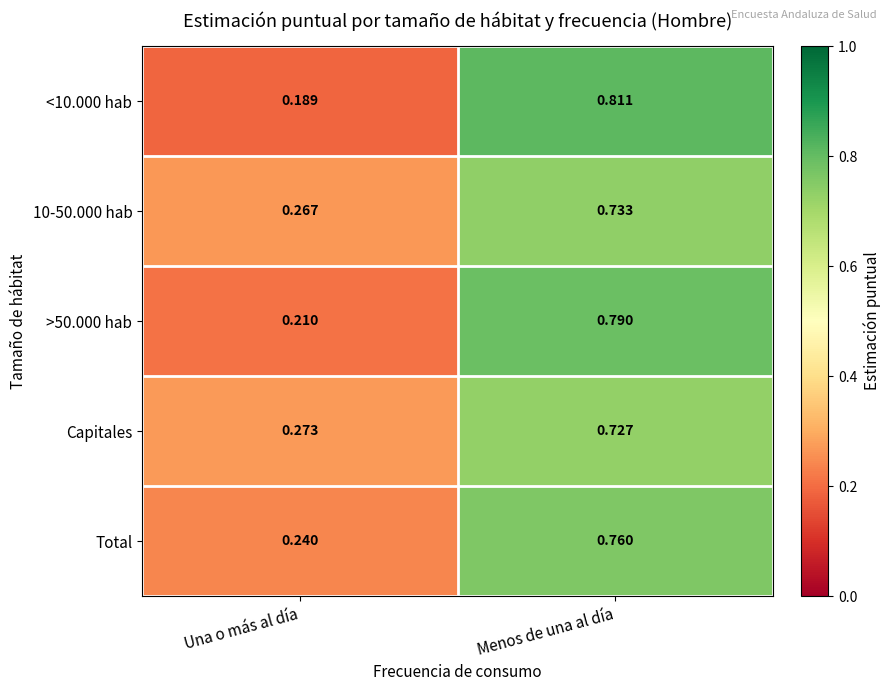

Which category has the lowest value across all series?

Una o más al día